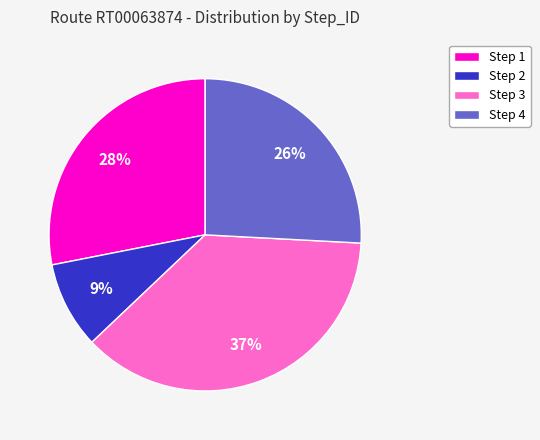

The Step 1 slice represents 37% of the pie. True or false?

False